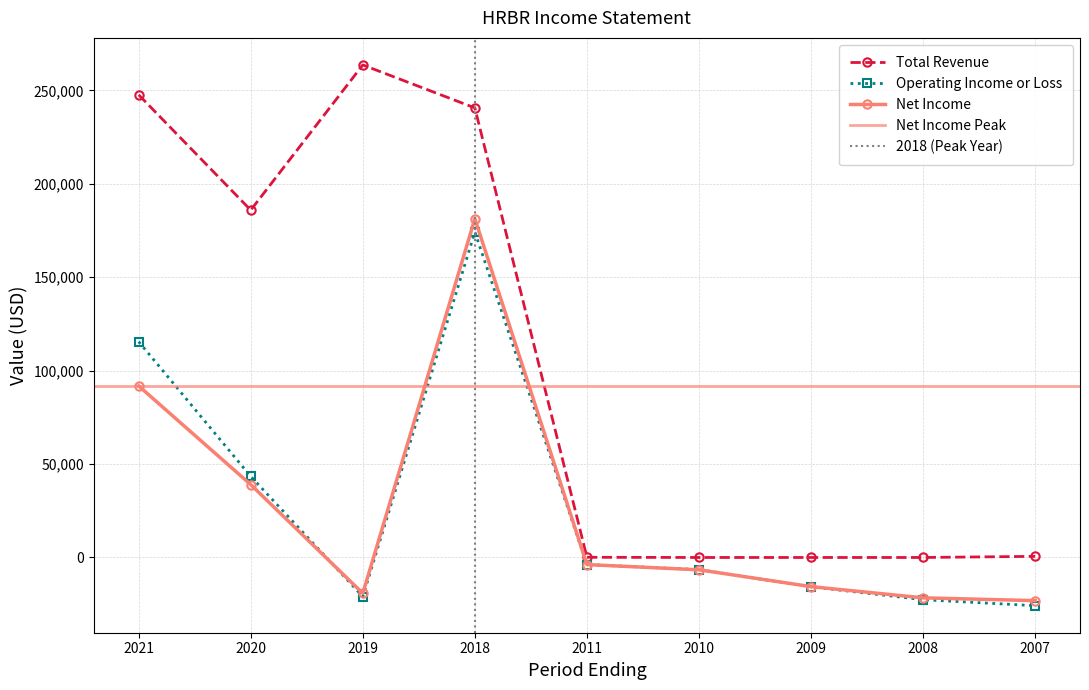

How many data points does each series have?

9